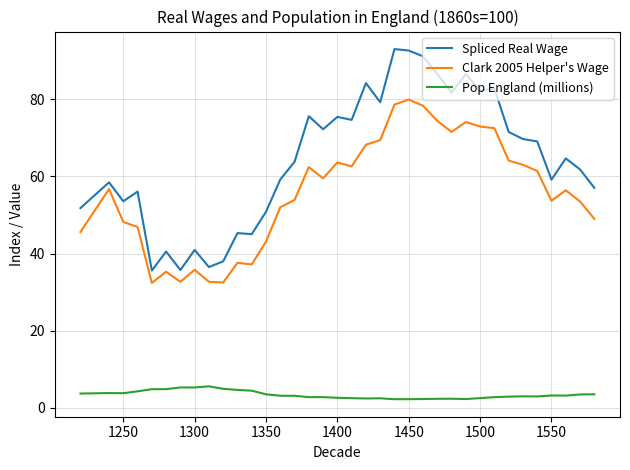

At how many categories does at least one series exceed 32?

36